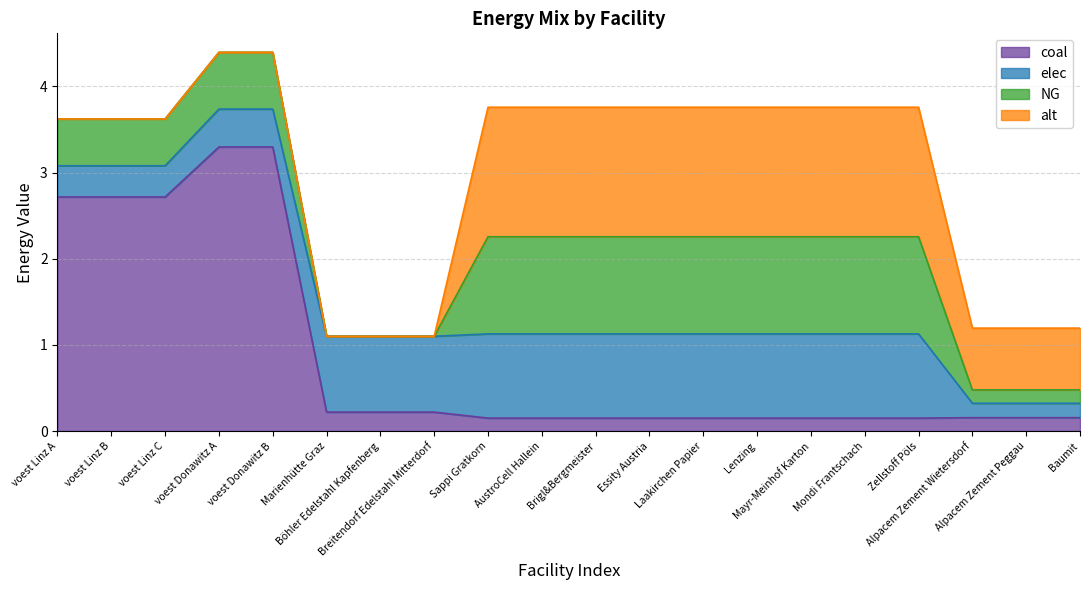

Reading right to left, list all the values displayed in this chart.

coal: Baumit=0.2	Alpacem Zement Peggau=0.2	Alpacem Zement Wietersdorf=0.2	Zellstoff Pöls=0.2	Mondi Frantschach=0.2	Mayr-Meinhof Karton=0.2	Lenzing=0.2	Laakirchen Papier=0.2	Essity Austria=0.2	Brigl&Bergmeister=0.2	AustroCell Hallein=0.2	Sappi Gratkorn=0.2	Breitendorf Edelstahl Mitterdorf=0.2	Böhler Edelstahl Kapfenberg=0.2	Marienhütte Graz=0.2	voest Donawitz B=3.3	voest Donawitz A=3.3	voest Linz C=2.7	voest Linz B=2.7	voest Linz A=2.7
elec: Baumit=0.2	Alpacem Zement Peggau=0.2	Alpacem Zement Wietersdorf=0.2	Zellstoff Pöls=1.0	Mondi Frantschach=1.0	Mayr-Meinhof Karton=1.0	Lenzing=1.0	Laakirchen Papier=1.0	Essity Austria=1.0	Brigl&Bergmeister=1.0	AustroCell Hallein=1.0	Sappi Gratkorn=1.0	Breitendorf Edelstahl Mitterdorf=0.9	Böhler Edelstahl Kapfenberg=0.9	Marienhütte Graz=0.9	voest Donawitz B=0.4	voest Donawitz A=0.4	voest Linz C=0.4	voest Linz B=0.4	voest Linz A=0.4
NG: Baumit=0.2	Alpacem Zement Peggau=0.2	Alpacem Zement Wietersdorf=0.2	Zellstoff Pöls=1.1	Mondi Frantschach=1.1	Mayr-Meinhof Karton=1.1	Lenzing=1.1	Laakirchen Papier=1.1	Essity Austria=1.1	Brigl&Bergmeister=1.1	AustroCell Hallein=1.1	Sappi Gratkorn=1.1	Breitendorf Edelstahl Mitterdorf=0.0	Böhler Edelstahl Kapfenberg=0.0	Marienhütte Graz=0.0	voest Donawitz B=0.7	voest Donawitz A=0.7	voest Linz C=0.5	voest Linz B=0.5	voest Linz A=0.5
alt: Baumit=0.7	Alpacem Zement Peggau=0.7	Alpacem Zement Wietersdorf=0.7	Zellstoff Pöls=1.5	Mondi Frantschach=1.5	Mayr-Meinhof Karton=1.5	Lenzing=1.5	Laakirchen Papier=1.5	Essity Austria=1.5	Brigl&Bergmeister=1.5	AustroCell Hallein=1.5	Sappi Gratkorn=1.5	Breitendorf Edelstahl Mitterdorf=0.0	Böhler Edelstahl Kapfenberg=0.0	Marienhütte Graz=0.0	voest Donawitz B=0.0	voest Donawitz A=0.0	voest Linz C=0.0	voest Linz B=0.0	voest Linz A=0.0